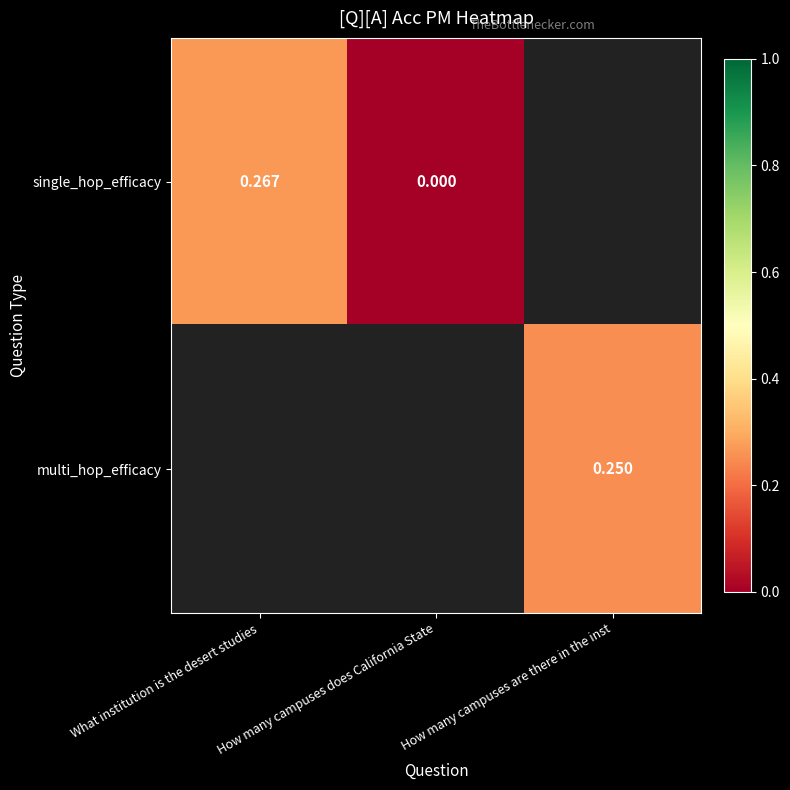

At how many categories does at least one series exceed 0?

2